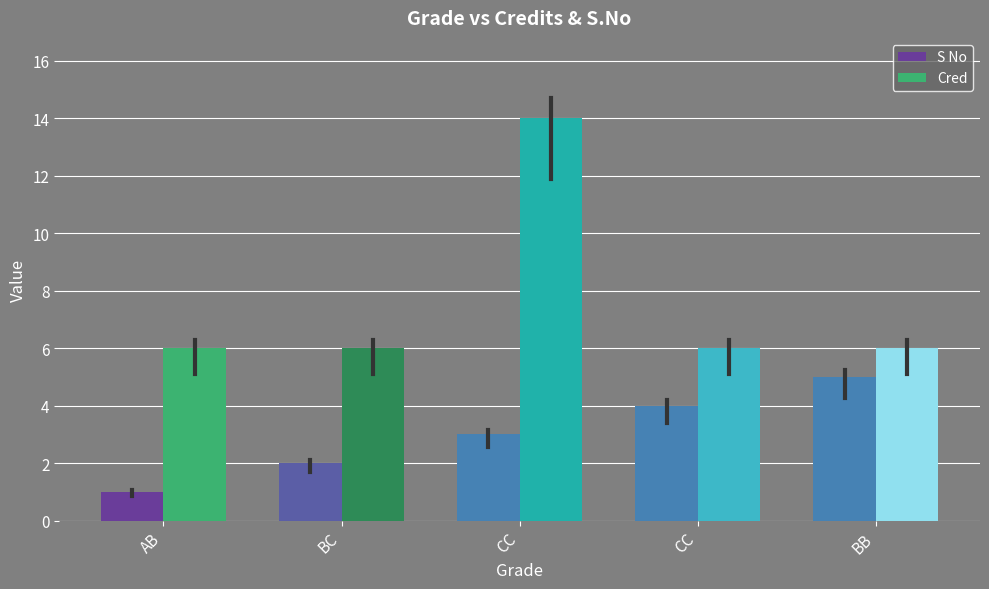

What is the maximum value shown in the chart?

14